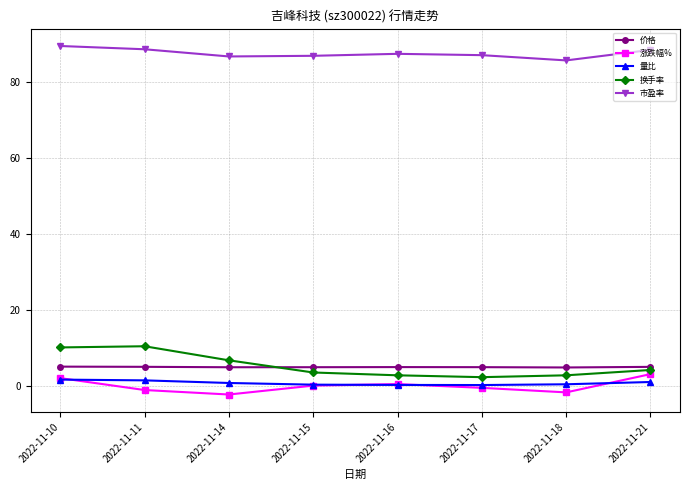

True or false: 市盈率 and 换手率 cross at least once.

False